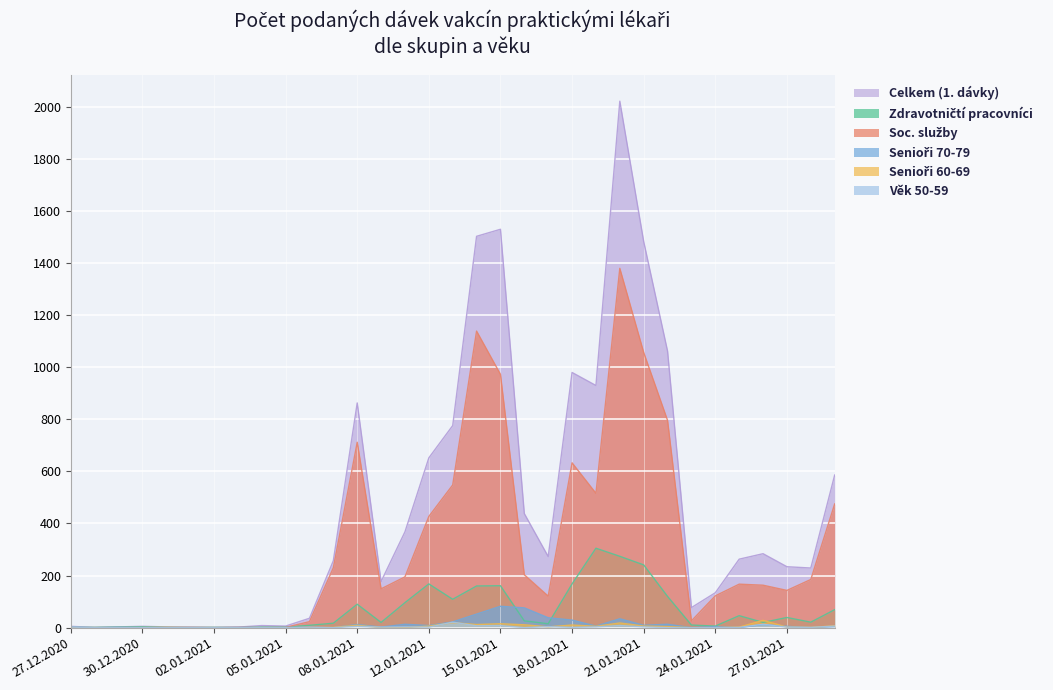

How many positive values does the Senioři 70-79 series have?

22